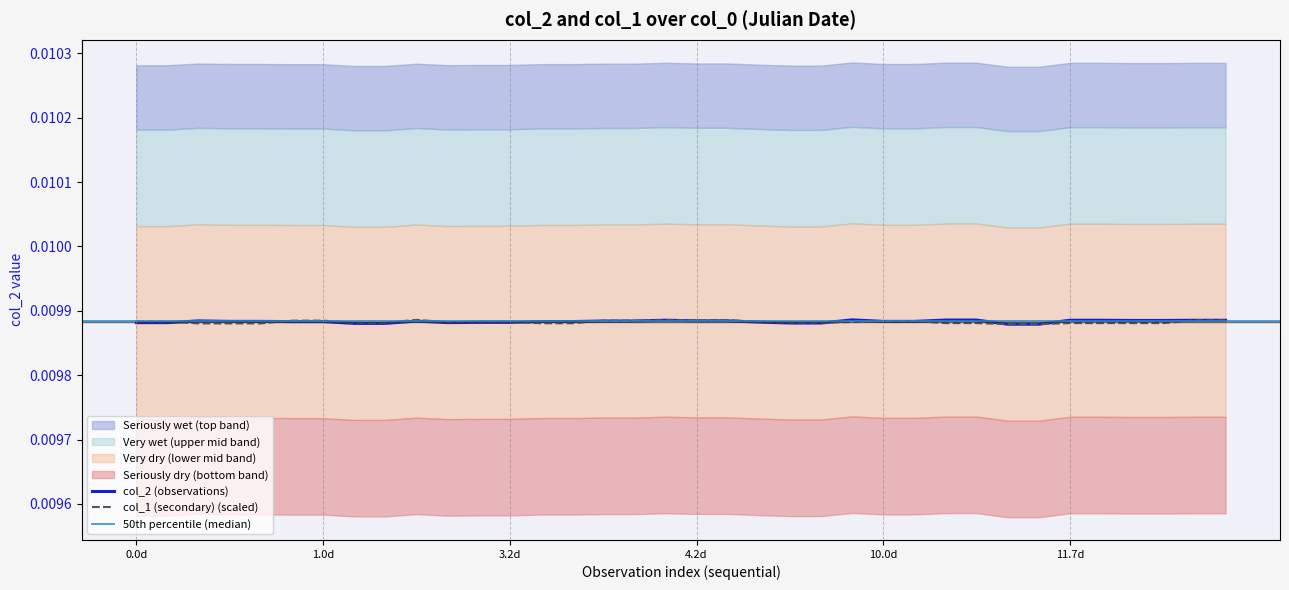

True or false: col_1 and col_2 cross at least once.

True